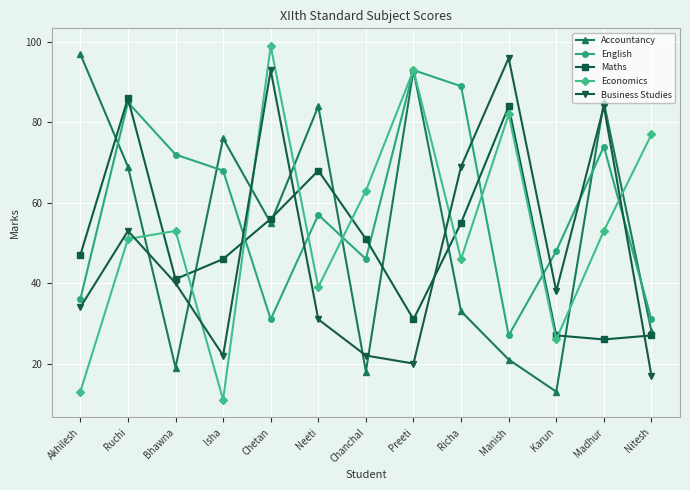

Reading left to right, transcribe all the data shown in this chart.

Accountancy: 97	69	19	76	55	84	18	93	33	21	13	85	28
English: 36	85	72	68	31	57	46	93	89	27	48	74	31
Maths: 47	86	41	46	56	68	51	31	55	84	27	26	27
Economics: 13	51	53	11	99	39	63	93	46	82	26	53	77
Business Studies: 34	53	40	22	93	31	22	20	69	96	38	84	17